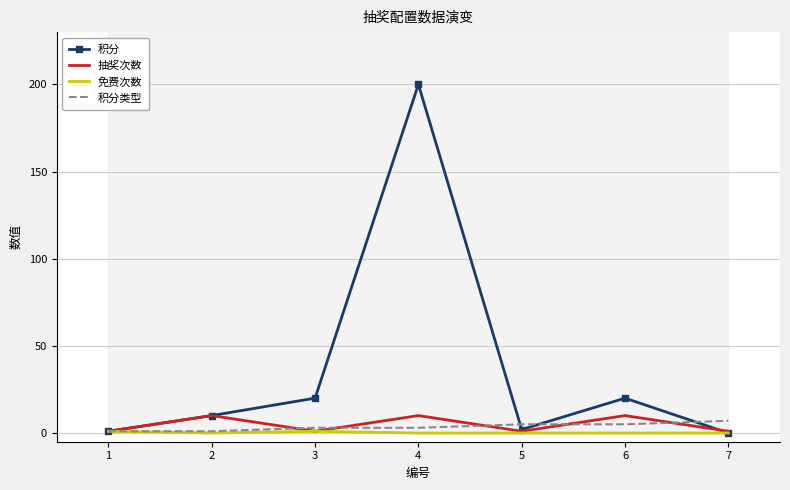

Rank the categories by 抽奖次数 value from highest to lowest.

2, 4, 6, 1, 3, 5, 7